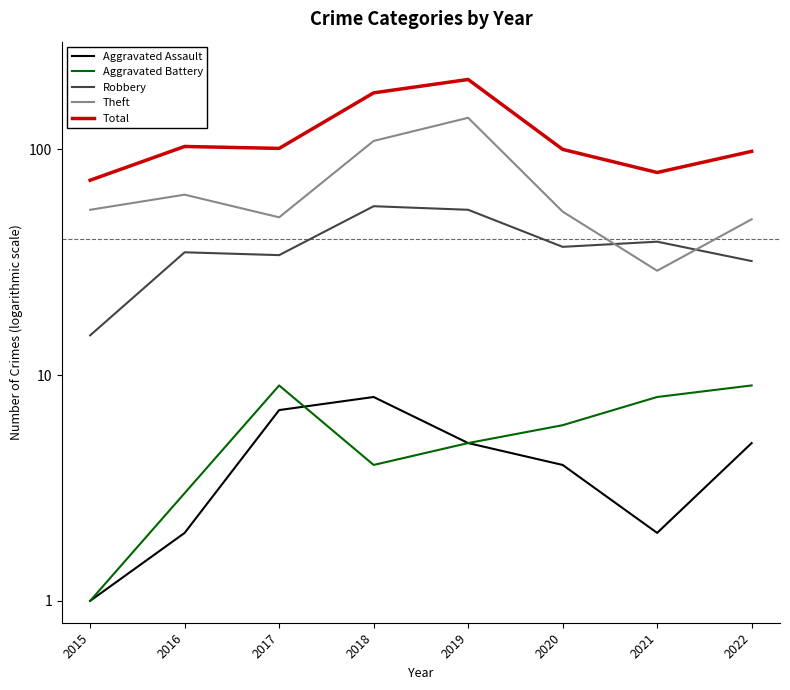

True or false: Aggravated Battery and Total cross at least once.

False